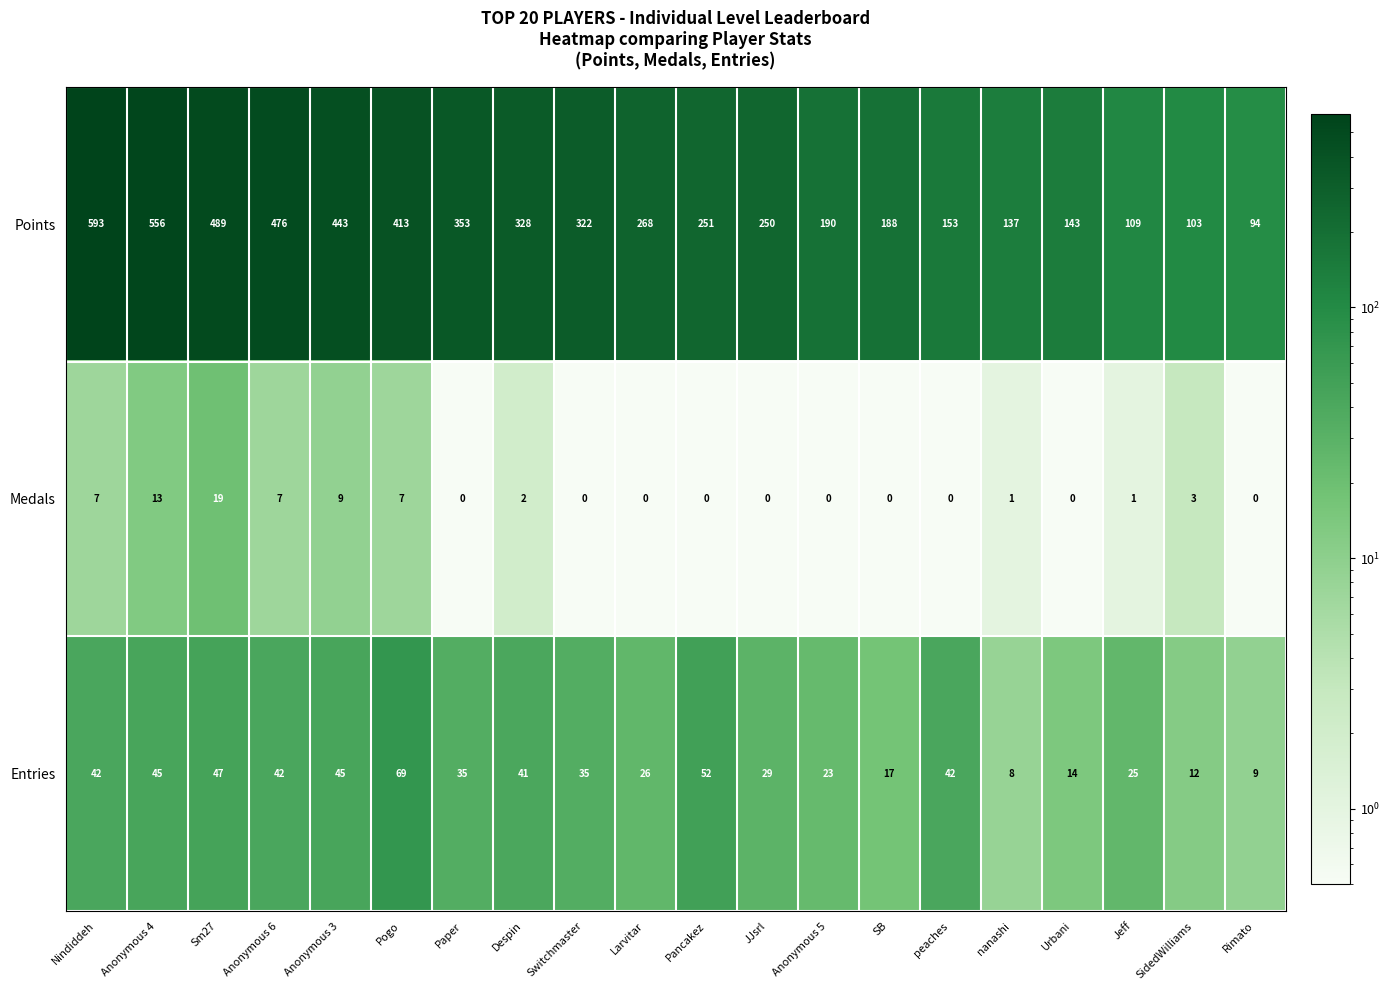

What is the sum of the Entries values at peaches and Sm27?

89